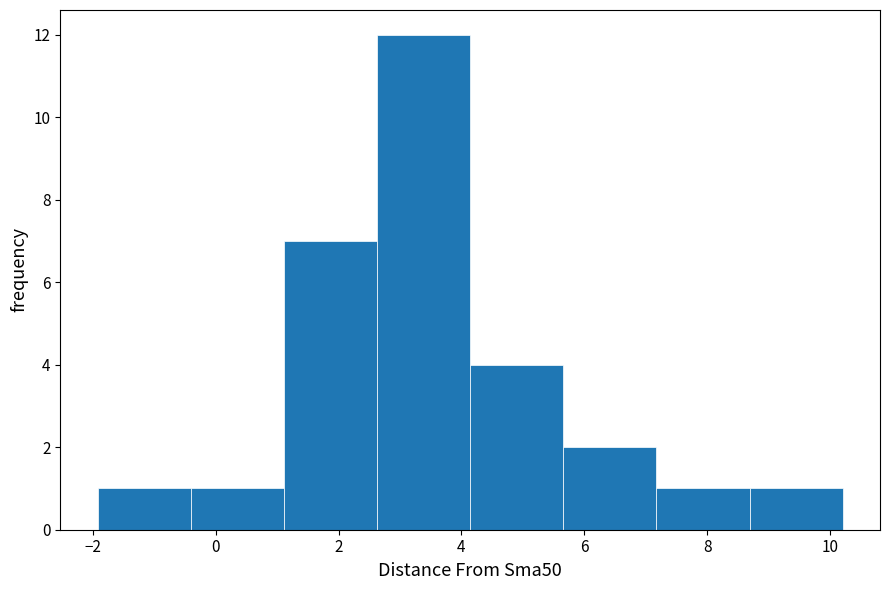

How tall is the bar that spans -0.4 to 1.2 on the x-axis? Neither the bar edges nor the heights are printed on the chart, so give them approximately, as read against the axes.

1